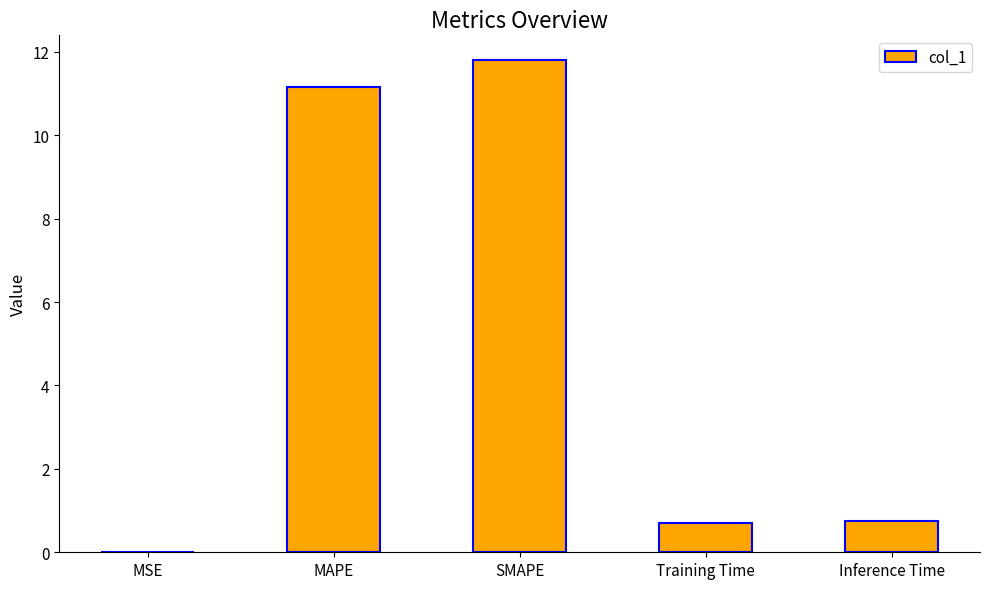

What is the sum of the values at SMAPE and Inference Time?

12.6